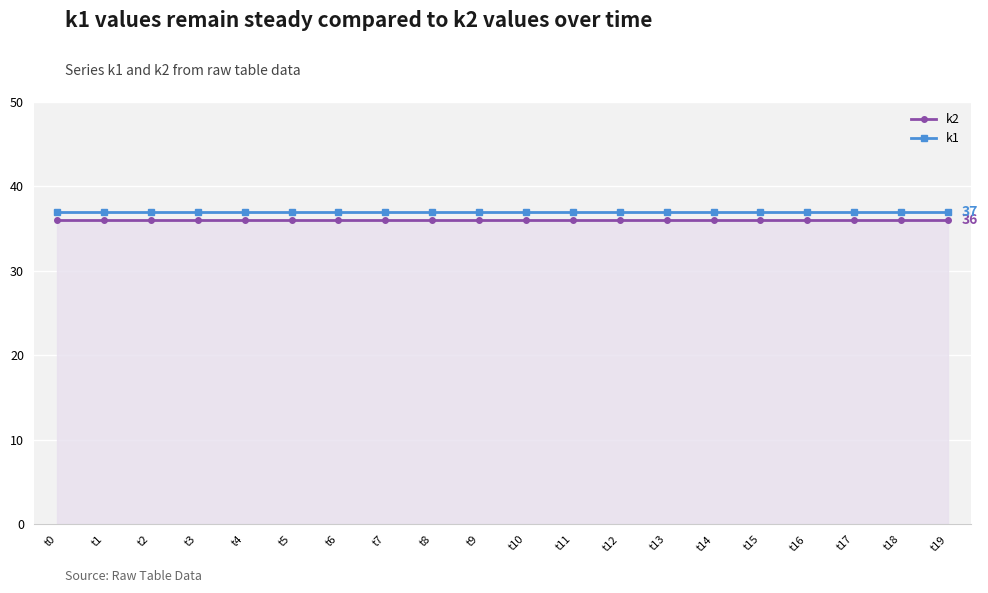

Which series has the largest total across all categories?

k1